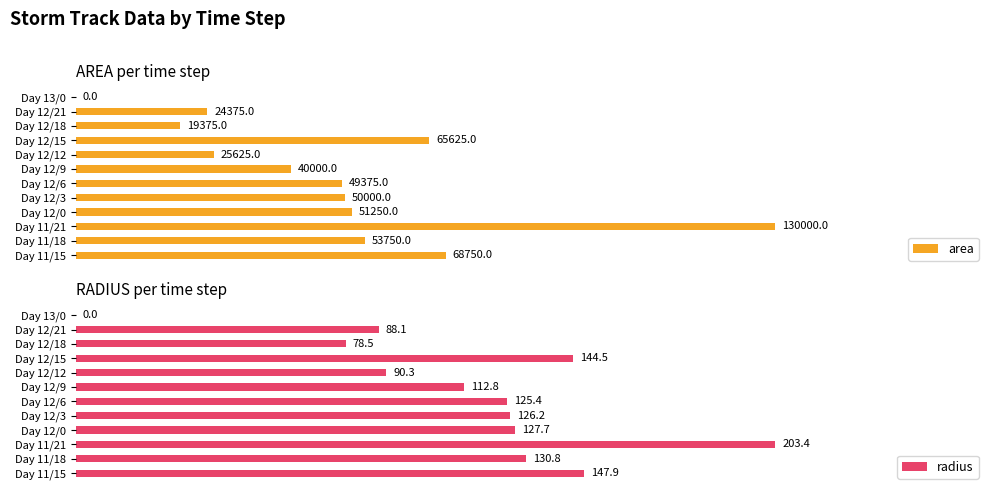

How many values in area are above zero?

11